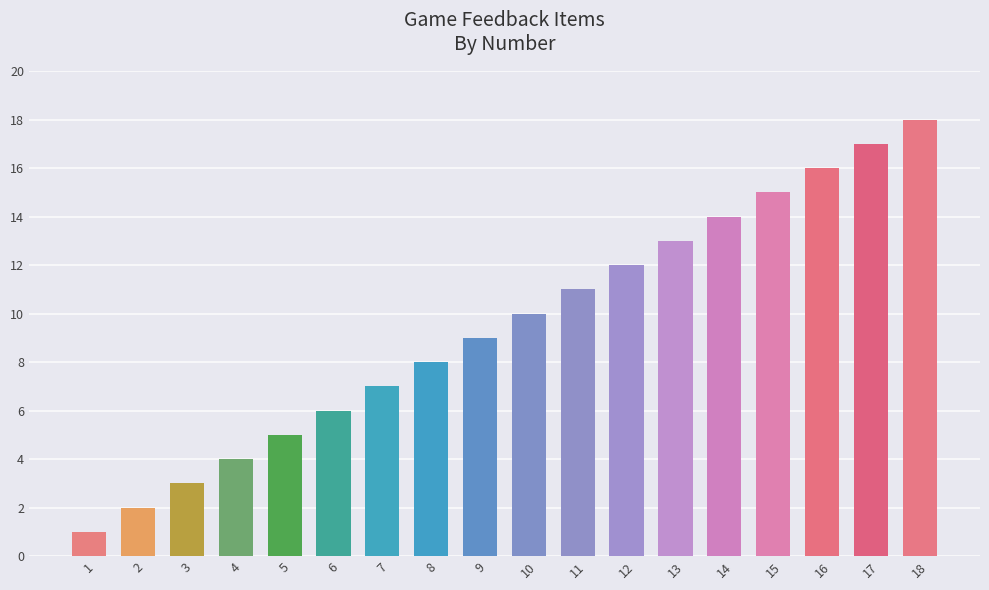

Rank the categories by value from lowest to highest.

1, 2, 3, 4, 5, 6, 7, 8, 9, 10, 11, 12, 13, 14, 15, 16, 17, 18